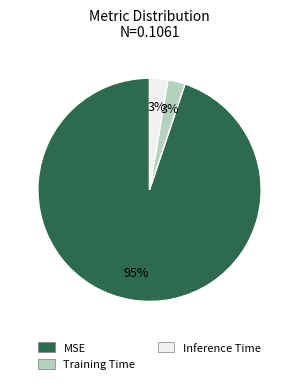

To the nearest percent, what is the average slice percentage?

33%